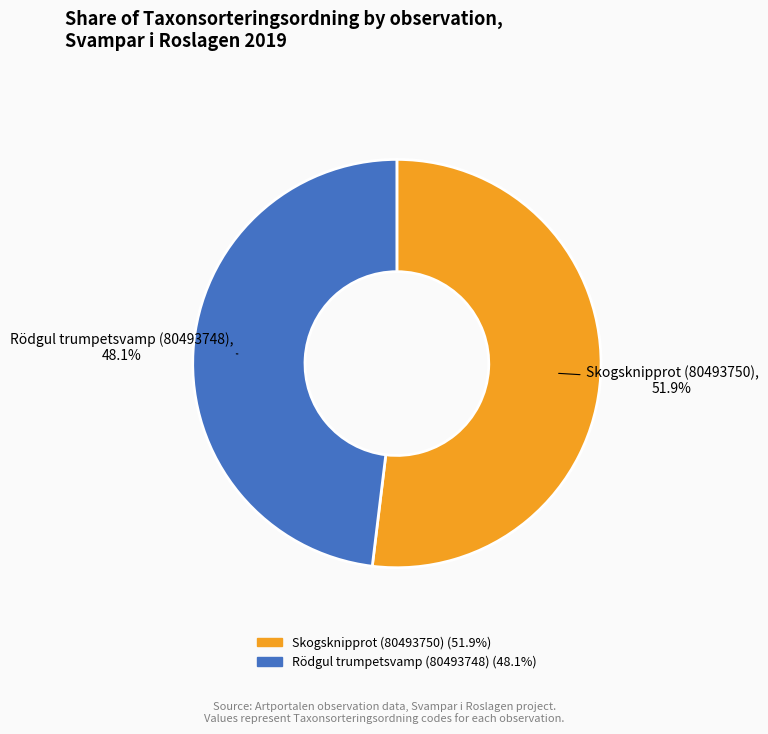

What is the total percentage of Rödgul trumpetsvamp (80493748) and Skogsknipprot (80493750)?

100.0%